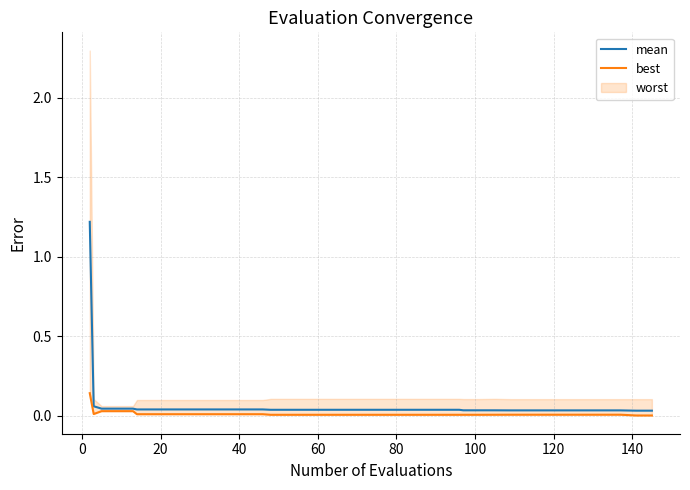

True or false: mean and best cross at least once.

False